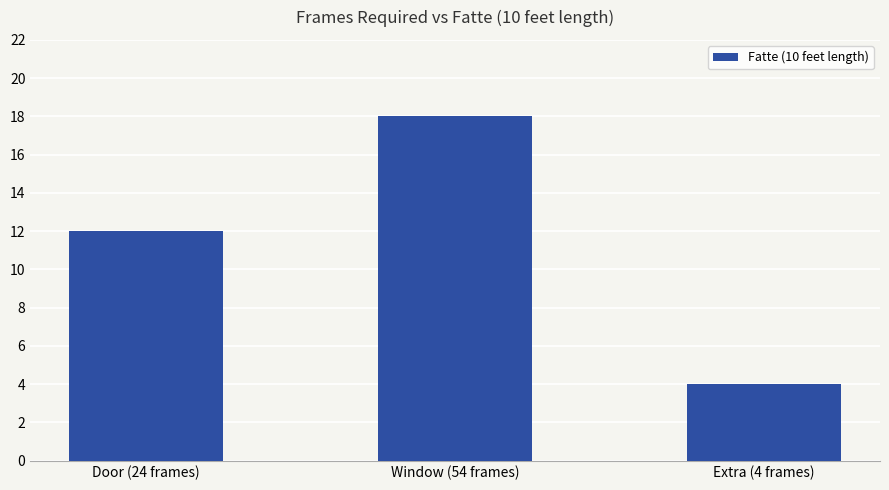

Which has a higher value, Window (54 frames) or Door (24 frames)?

Window (54 frames)